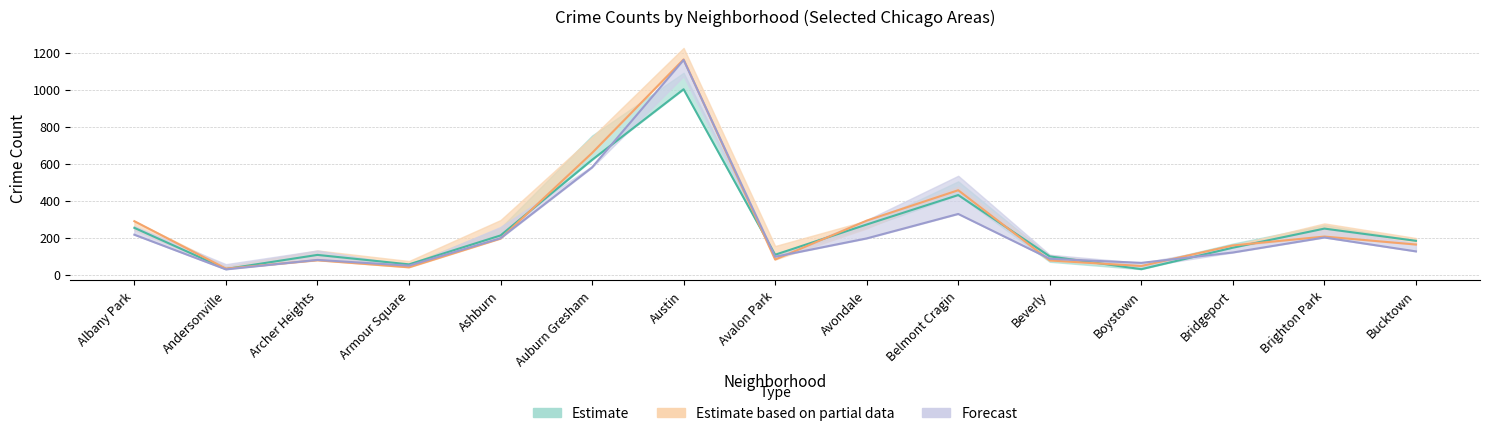

At how many categories does at least one series exceed 34?

14